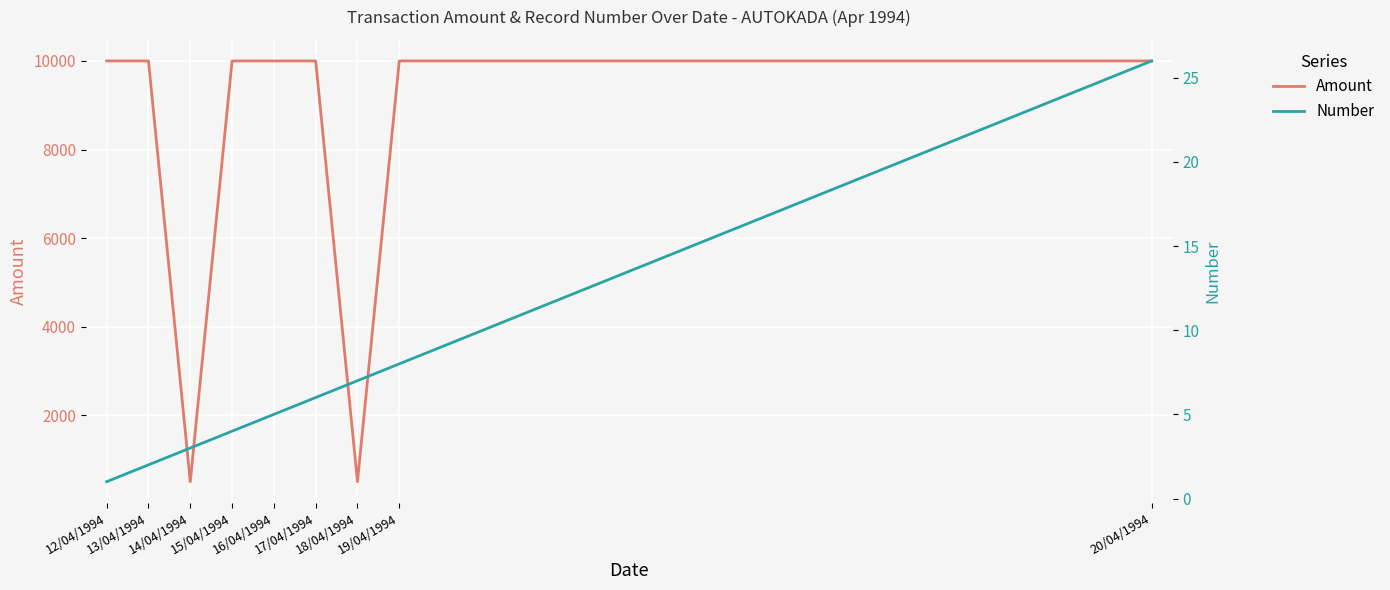

Which category has the highest value across all series?

12/04/1994